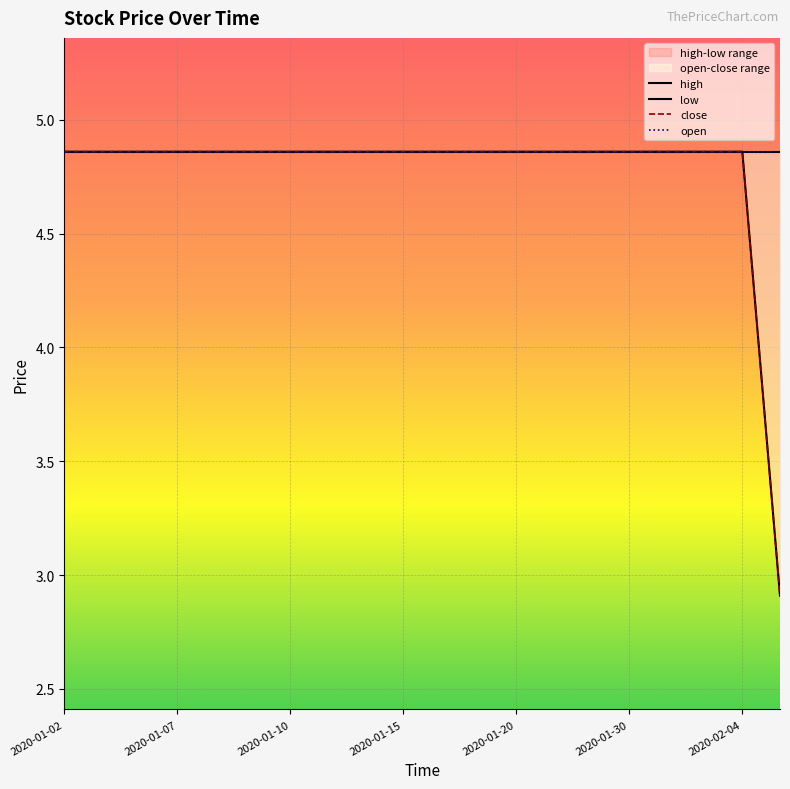

Is the value of close at 2020-01-16 greater than the value of low at 2020-01-21?

No